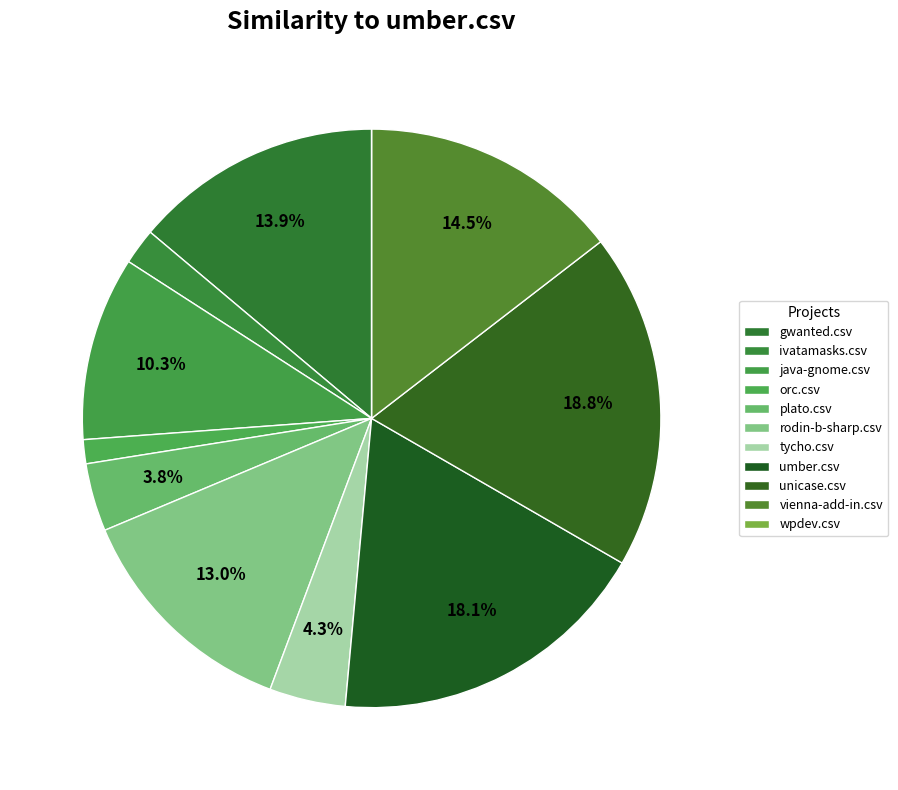

The rodin-b-sharp.csv slice represents 5% of the pie. True or false?

False